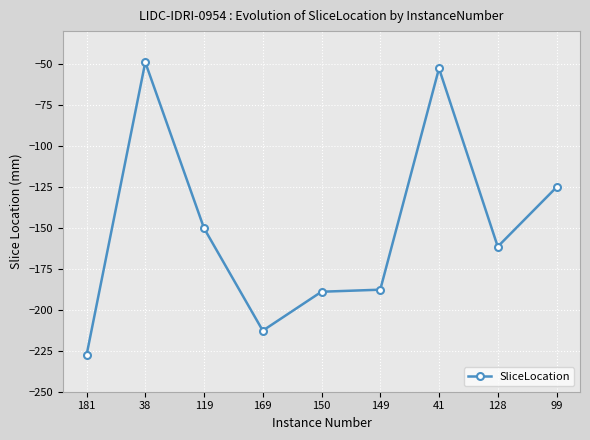

Between 38 and 128, which is larger?

38